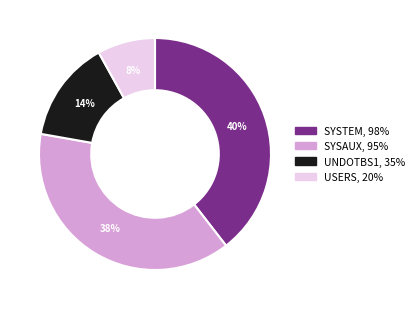

Which slice is the smallest?

USERS